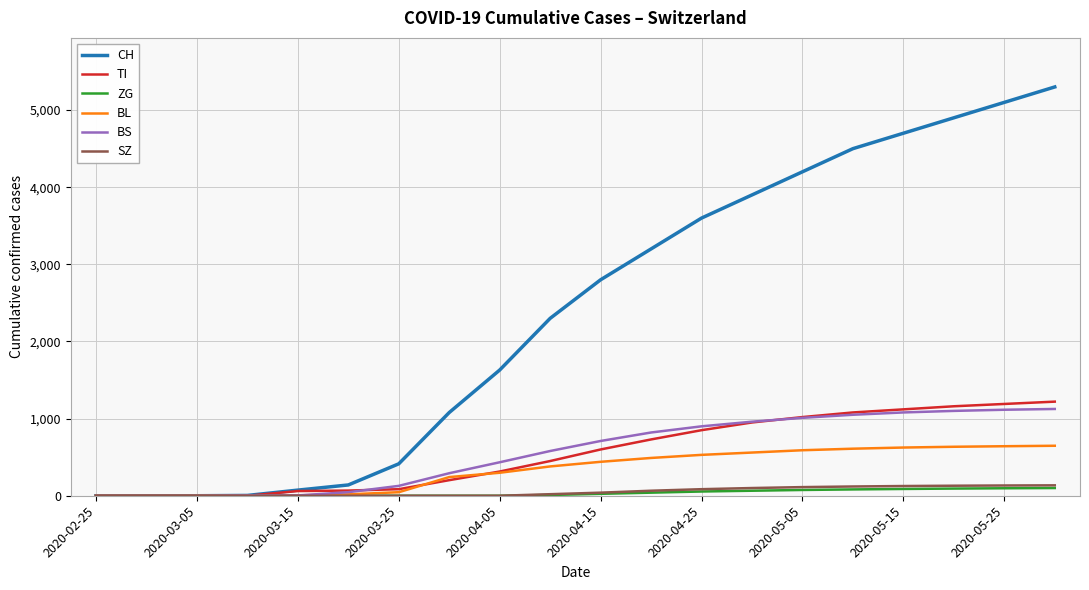

What is the highest value of the TI series?

1220